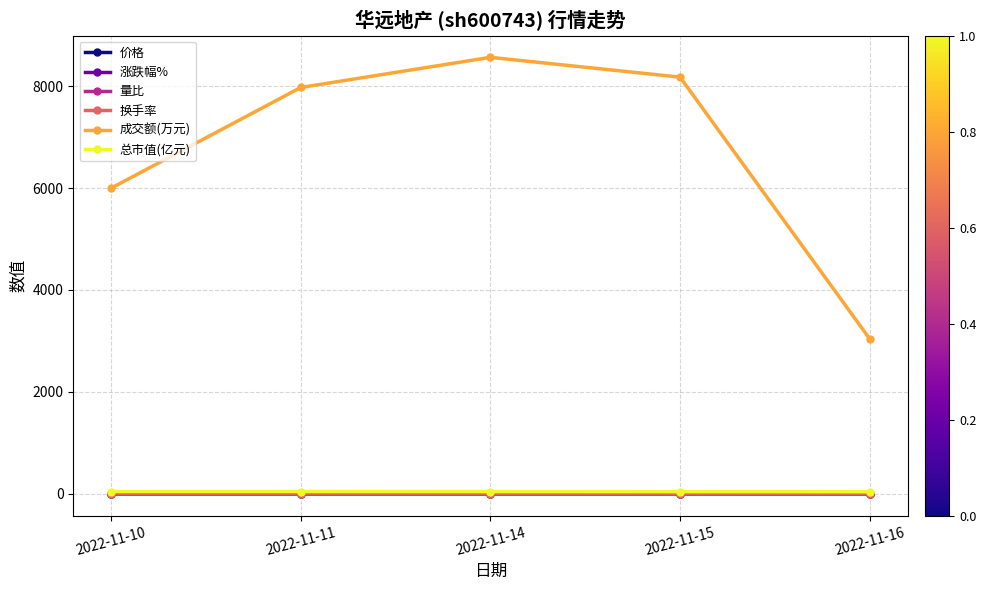

Which series has the largest range (max minus min)?

成交额(万元)